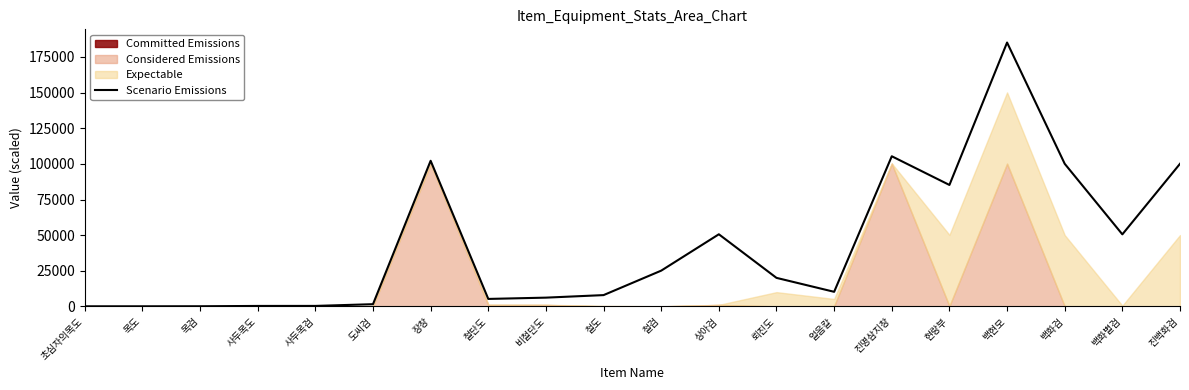

Rank the categories by value from highest to lowest.

백현모, 진명삼지창, 장창, 백화검, 진백화검, 현랑부, 상아검, 백화별검, 철검, 뢰진도, 얼음칼, 철도, 비철단도, 철단도, 도씨검, 사두목검, 사두목도, 목검, 초심자의목도, 목도